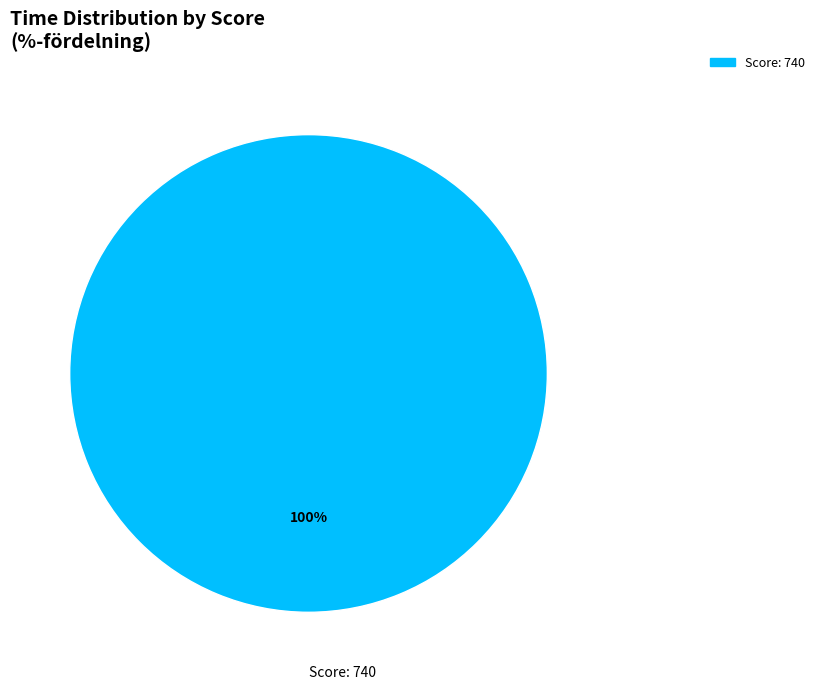

Is it true that Score: 740 is 100% of the pie?

True